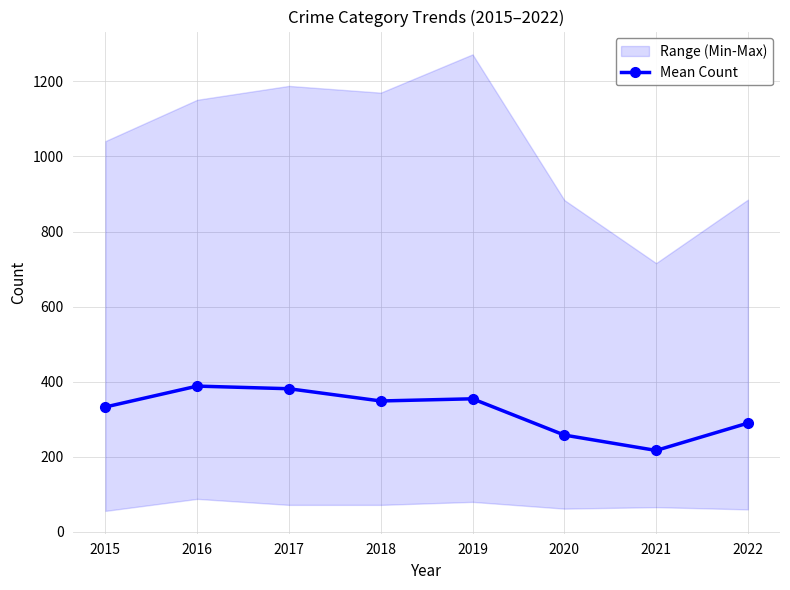

At which label does the data first exceed 348?

2016